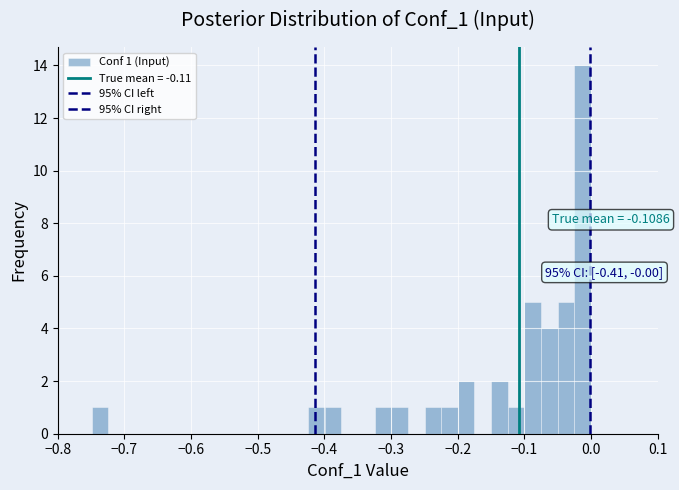

Around what value on the x-axis is the tallest bar? Give the approximate position of its centre, as read against the axis.

-0.01